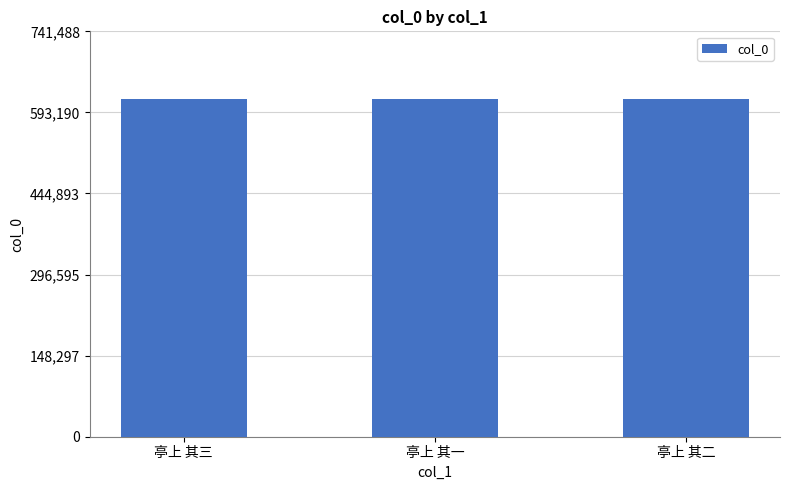

What is the maximum value shown in the chart?

617907